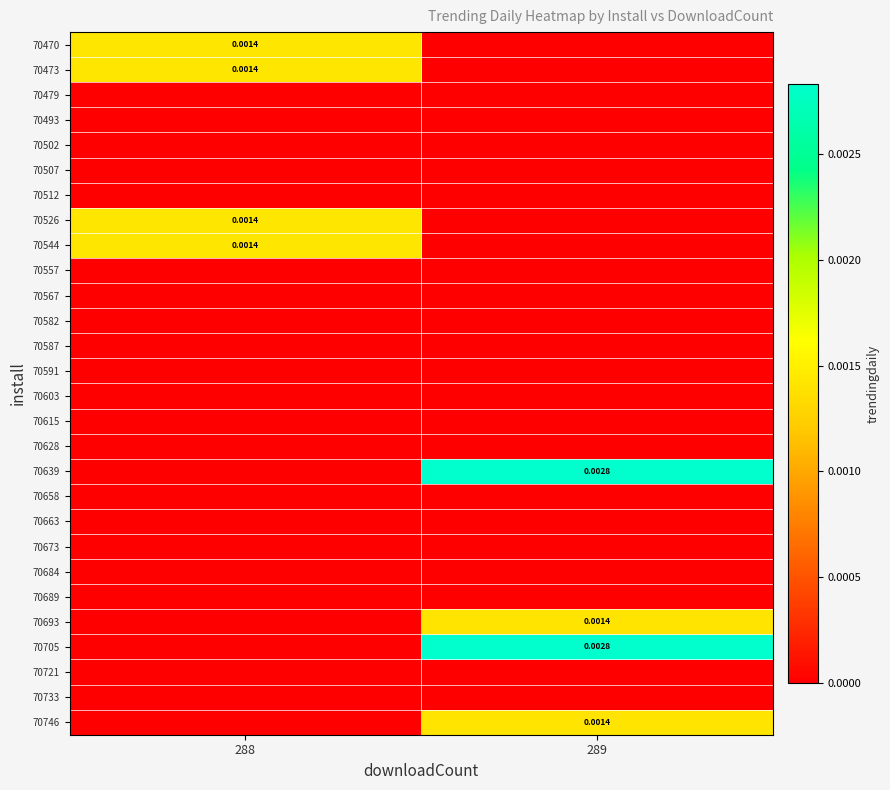

Is the value of 70684 at 288 greater than the value of 70746 at 288?

No